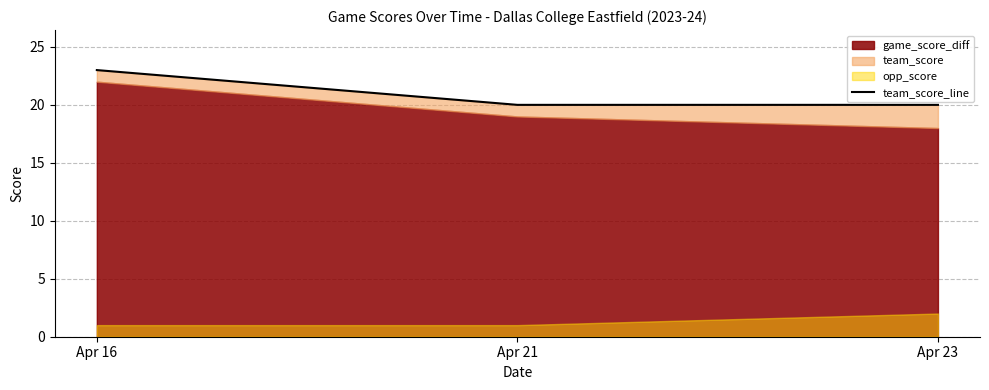

True or false: the data shows 20 at Apr 21.

True